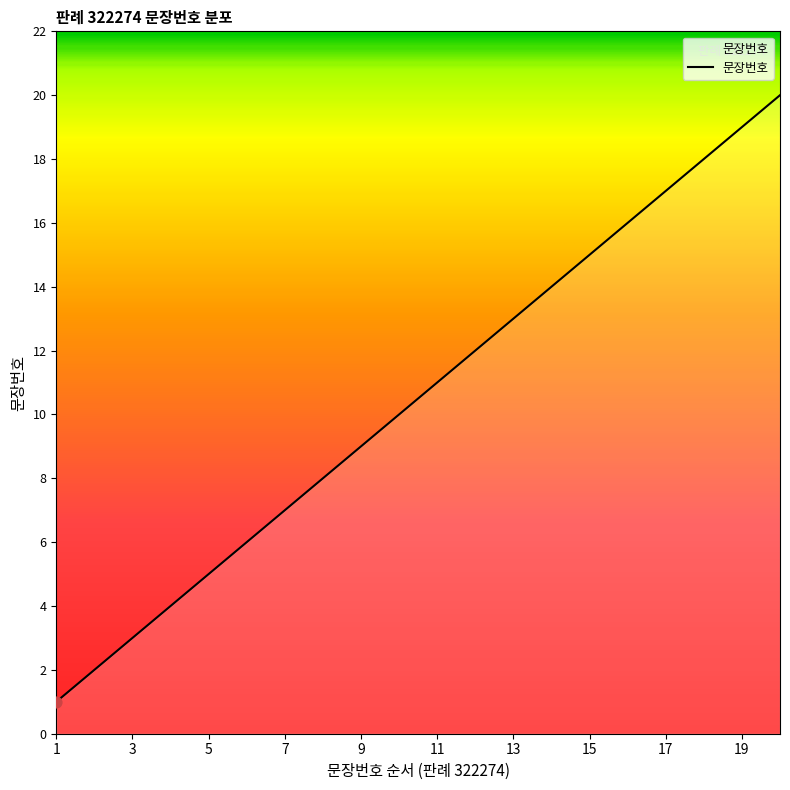

What is the difference between the maximum and minimum values?

19